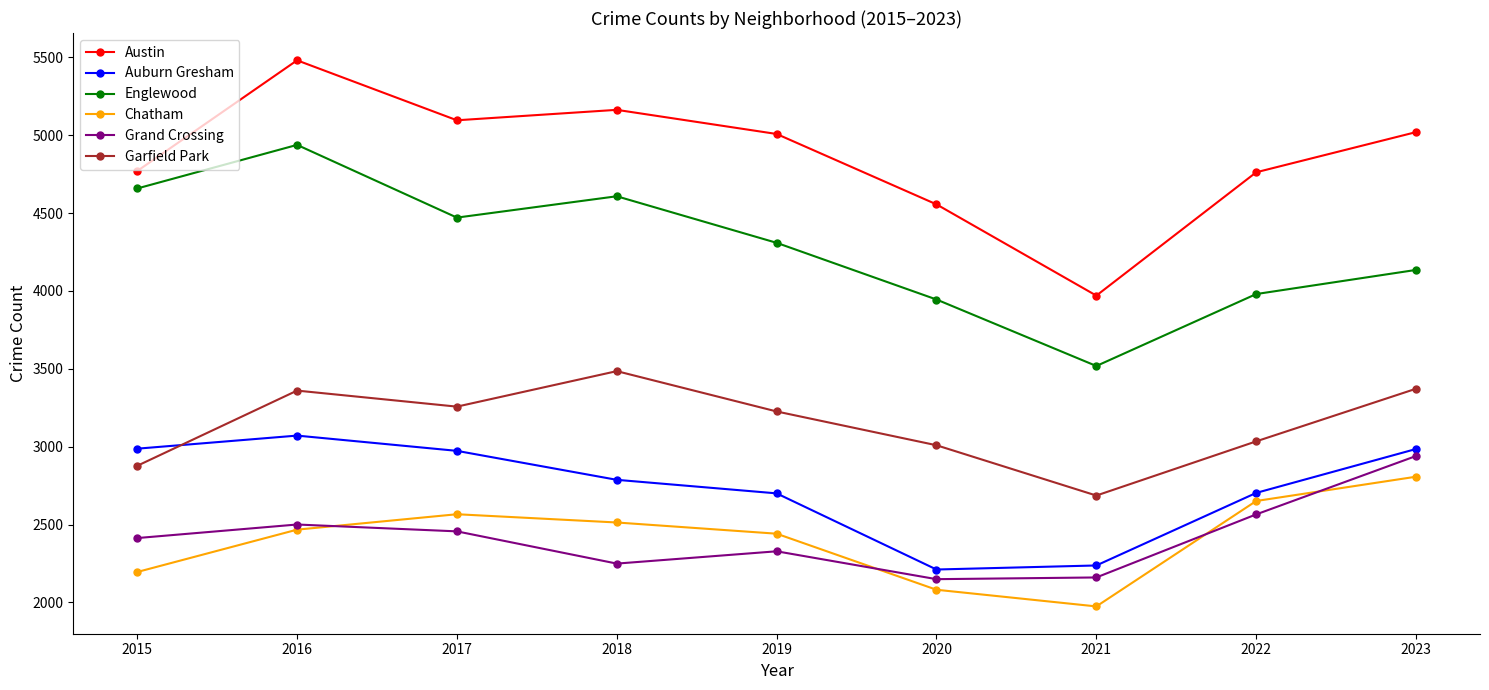

Between 2021 and 2022, which series saw the biggest shift?

Austin